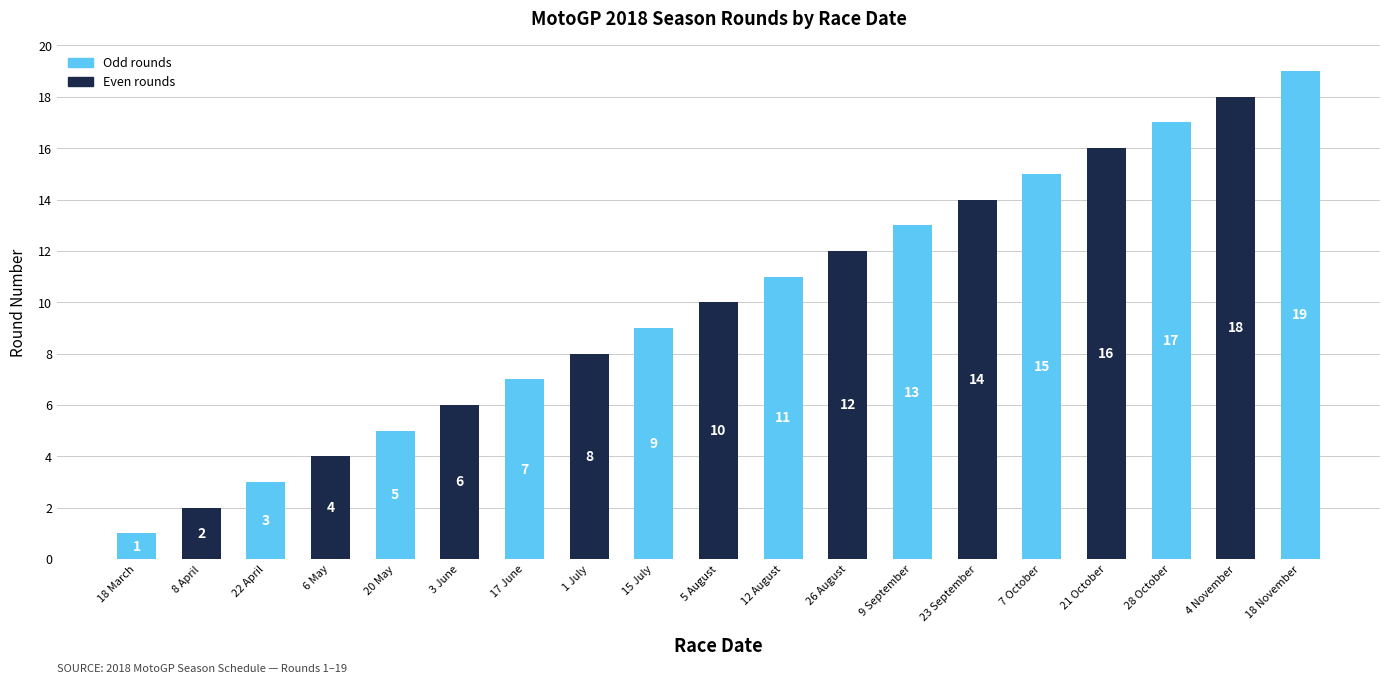

Are the bars grouped side by side (vs. stacked)?

No